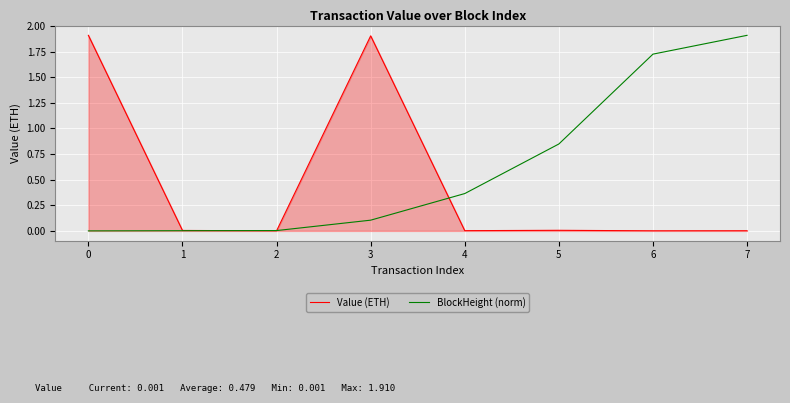

How many lines are shown in the chart?

2